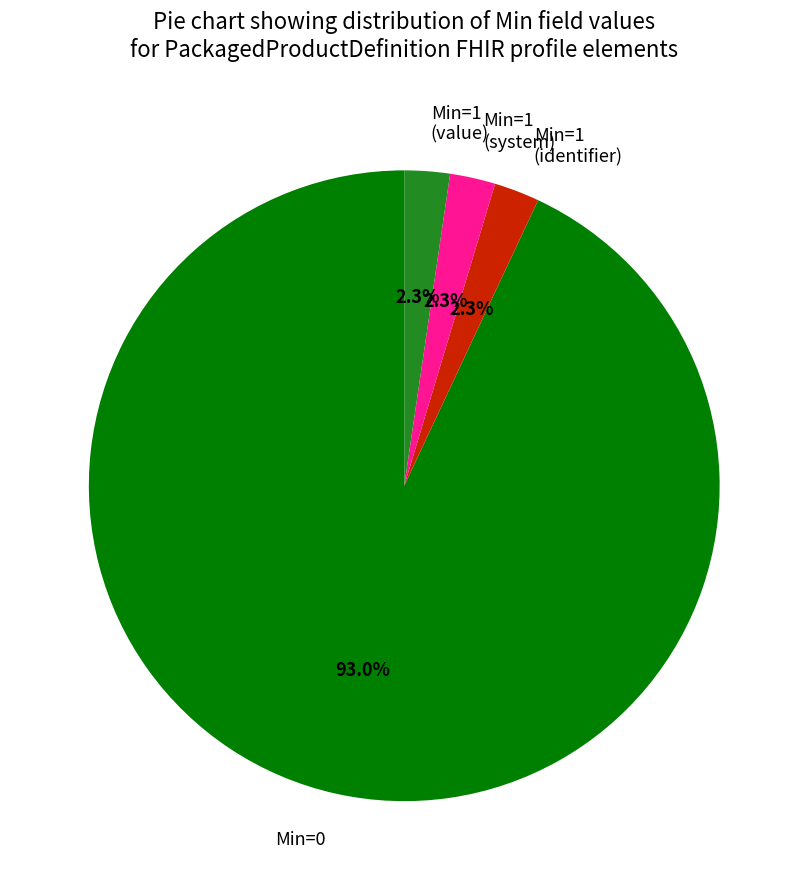

To the nearest percent, what percentage of the pie is Min=1 (identifier)?

2%